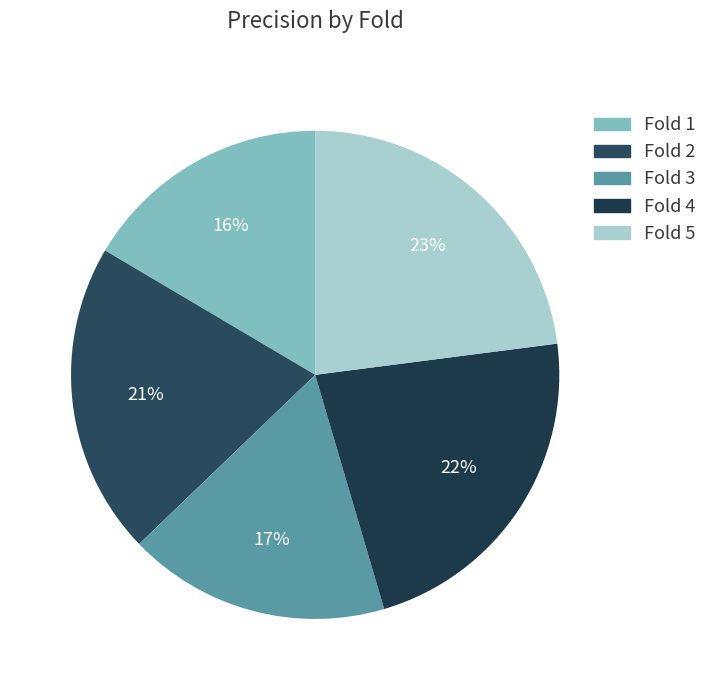

How many slices are in this pie chart?

5